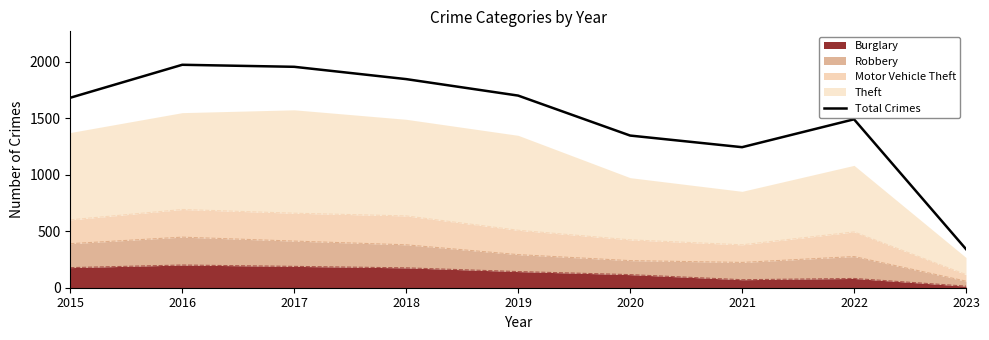

Which has a higher value, 2015 or 2019?

2019